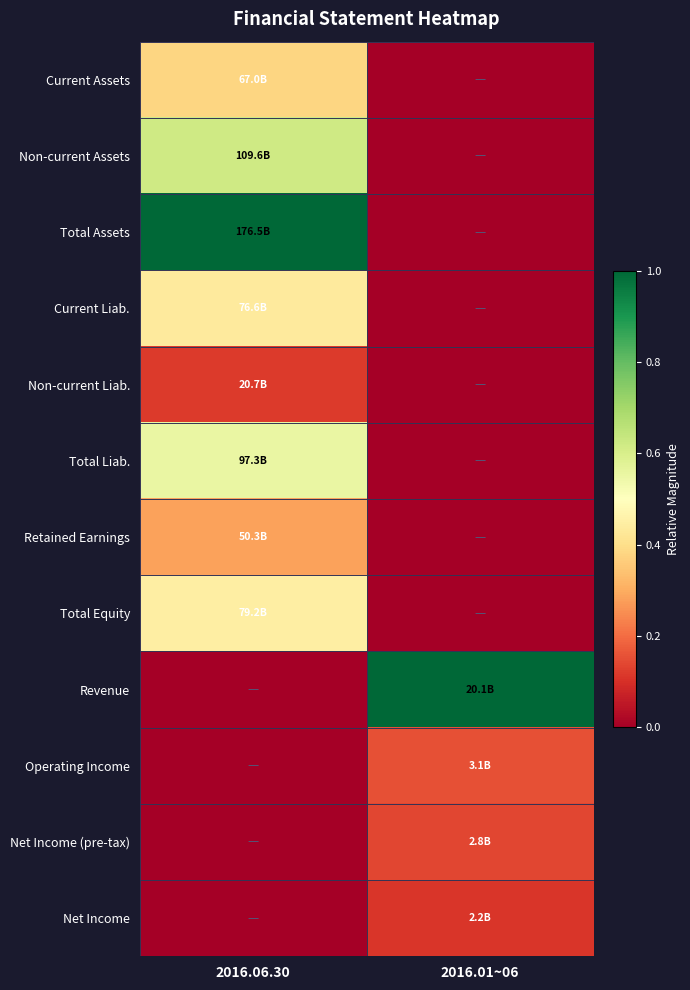

Reading right to left, what are all the values shown in this chart?

Current Assets: 2016.01~06=0.0	2016.06.30=0.4
Non-current Assets: 2016.01~06=0.0	2016.06.30=0.6
Total Assets: 2016.01~06=0.0	2016.06.30=1.0
Current Liab.: 2016.01~06=0.0	2016.06.30=0.4
Non-current Liab.: 2016.01~06=0.0	2016.06.30=0.1
Total Liab.: 2016.01~06=0.0	2016.06.30=0.6
Retained Earnings: 2016.01~06=0.0	2016.06.30=0.3
Total Equity: 2016.01~06=0.0	2016.06.30=0.4
Revenue: 2016.01~06=1.0	2016.06.30=0.0
Operating Income: 2016.01~06=0.2	2016.06.30=0.0
Net Income (pre-tax): 2016.01~06=0.1	2016.06.30=0.0
Net Income: 2016.01~06=0.1	2016.06.30=0.0